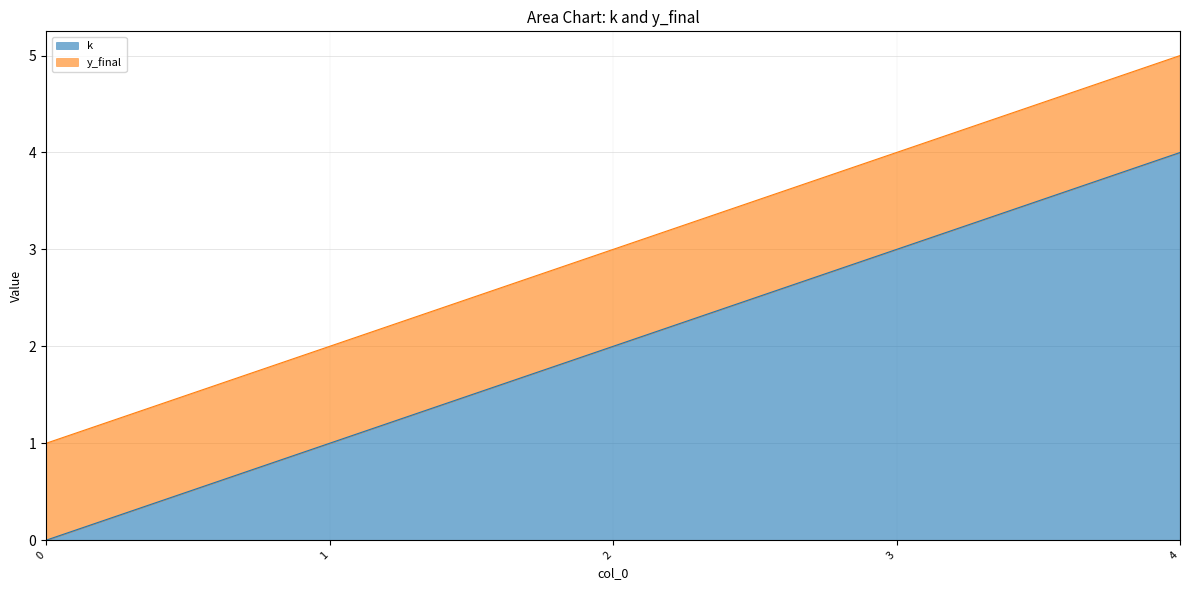

What is the average value?

2